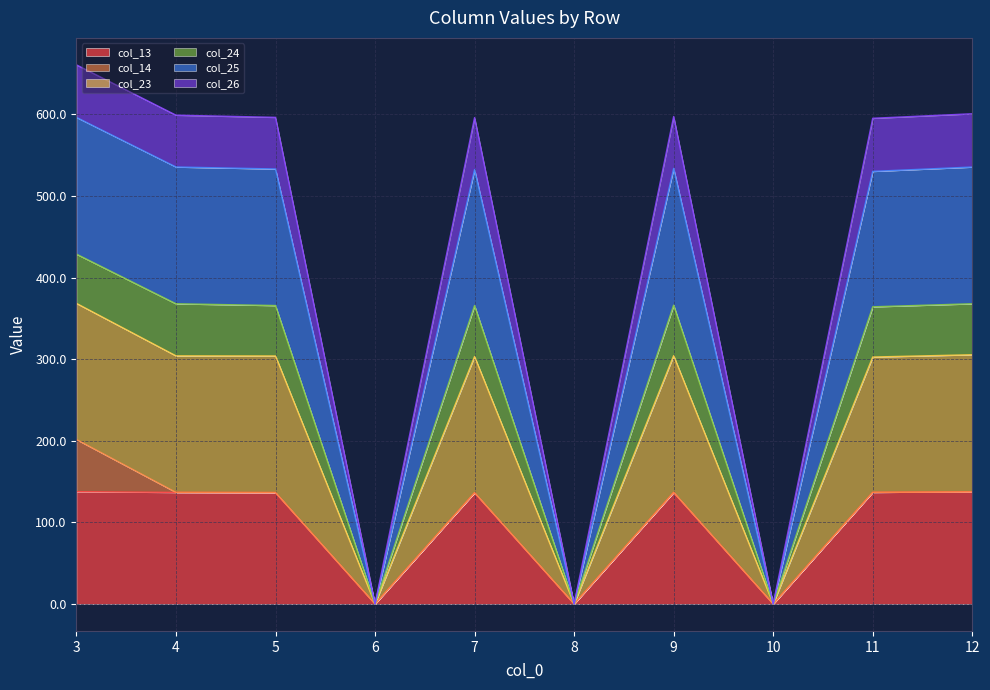

What is the highest value of the col_13 series?

137.6